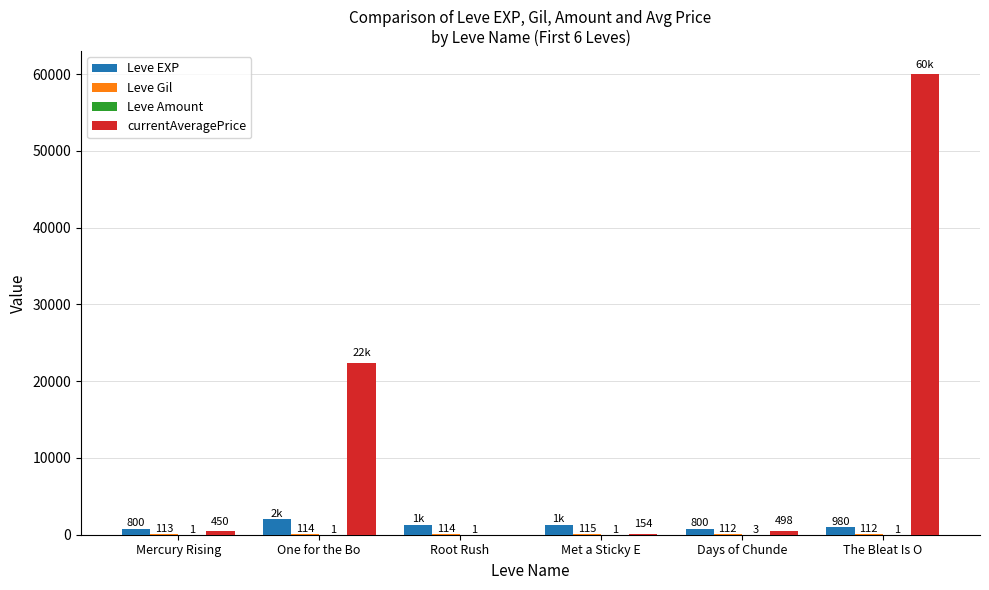

At which category is the sum across all series the highest?

The Bleat Is O